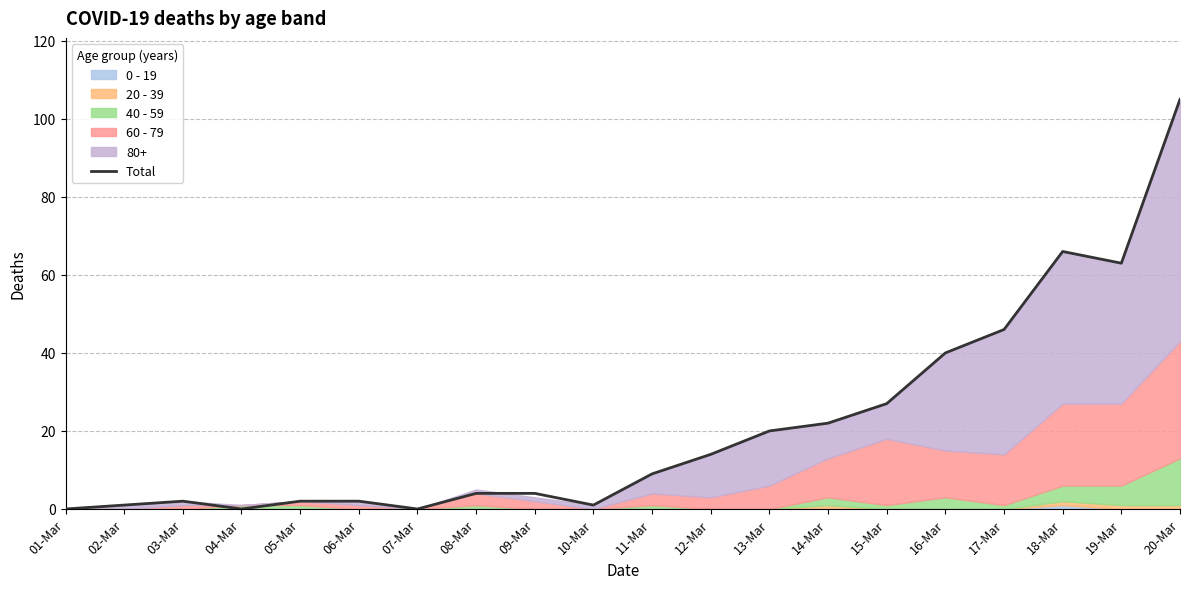

At which category does the data reach its first local peak?

03-Mar